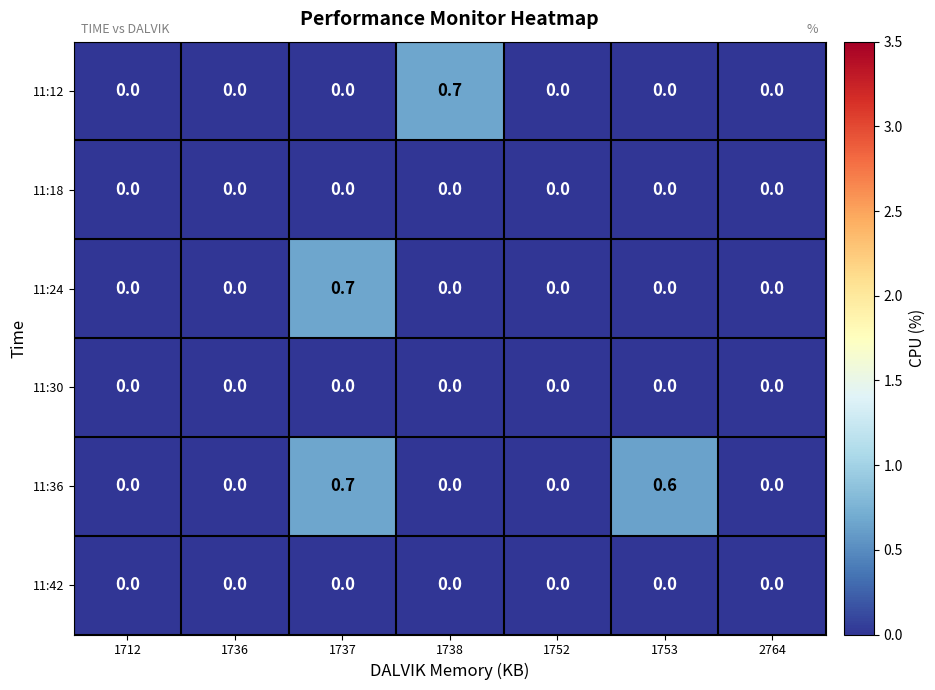

What is the difference between the highest and lowest values at 1753?

0.6